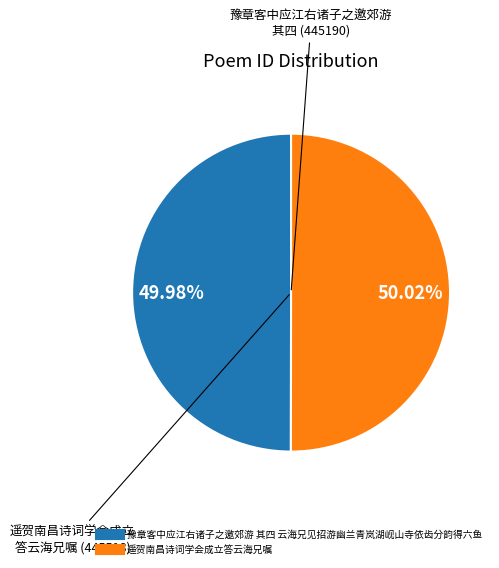

What is the total percentage of 遥贺南昌诗词学会成立答云海兄嘱 and 豫章客中应江右诸子之邀郊游 其四 云海兄见招游幽兰青岚湖岘山寺依齿分韵得六鱼?

100.0%